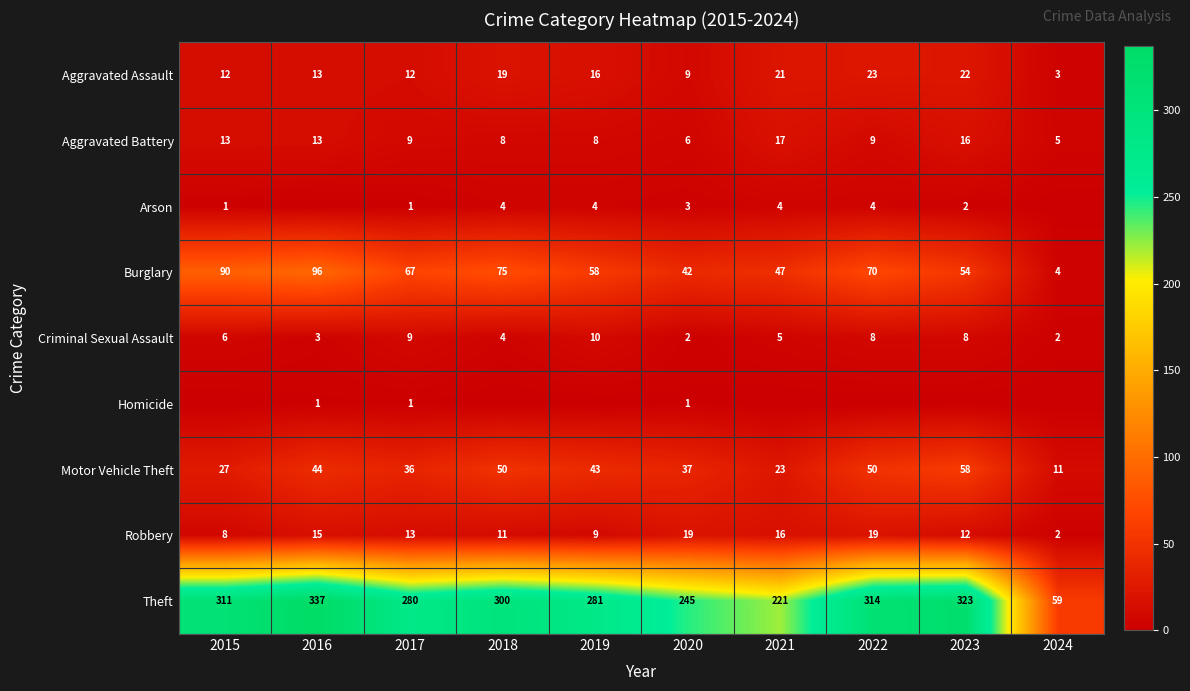

How many data points does each series have?

10